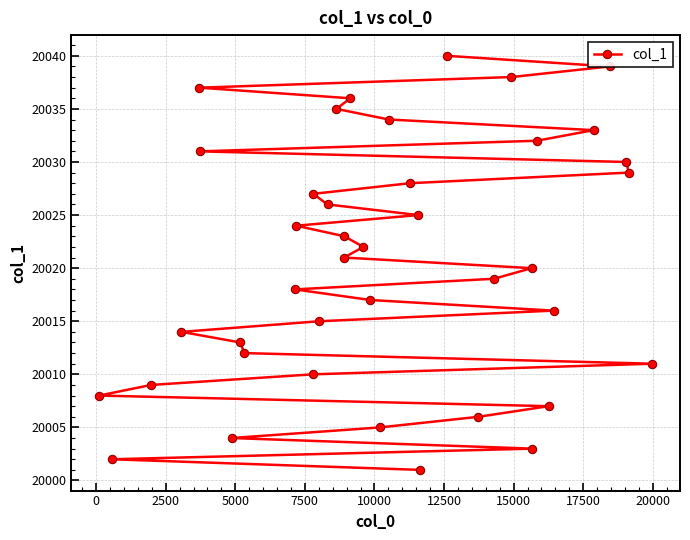

What is the average value?

20020